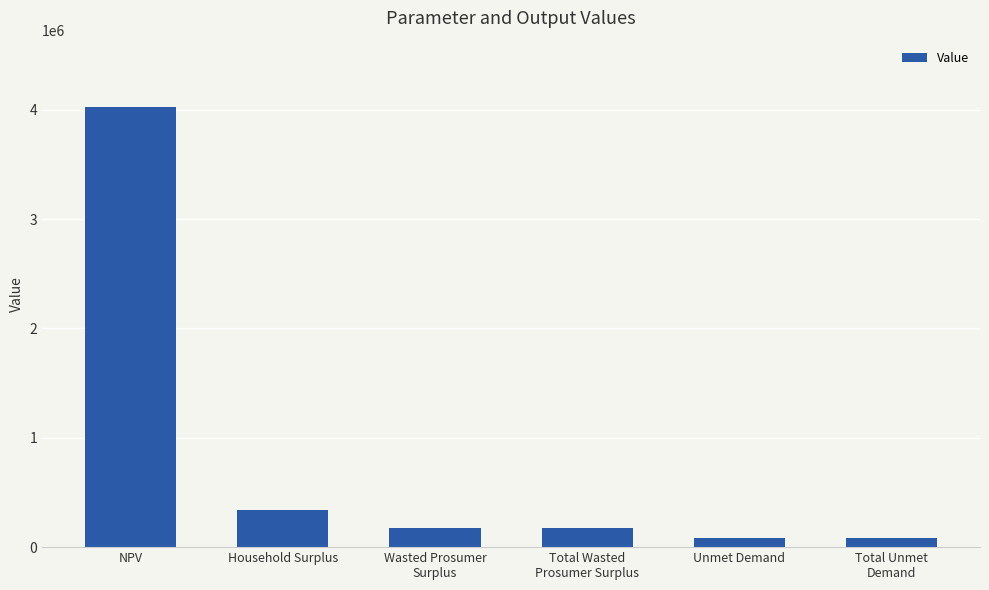

The value at Total Unmet
Demand is 82466.9. True or false?

True